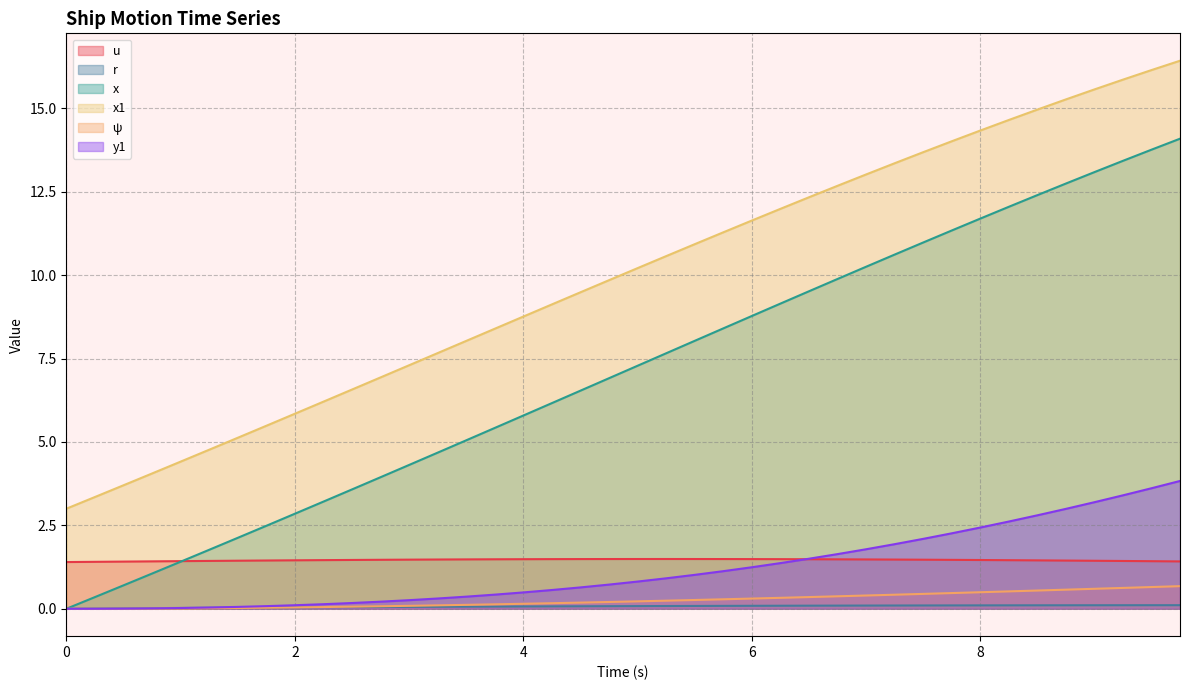

Reading right to left, extract all data points from this chart.

u: 1.4	1.4	1.4	1.4	1.4	1.5	1.5	1.5	1.5	1.5	1.5	1.5	1.5	1.5	1.5	1.5	1.5	1.5	1.5	1.5	1.5	1.5	1.5	1.5	1.5	1.5	1.5	1.5	1.5	1.5	1.5	1.5	1.4	1.4	1.4	1.4	1.4	1.4	1.4	1.4
r: 0.1	0.1	0.1	0.1	0.1	0.1	0.1	0.1	0.1	0.1	0.1	0.1	0.1	0.1	0.1	0.1	0.1	0.1	0.1	0.1	0.1	0.1	0.1	0.1	0.1	0.1	0.1	0.1	0.1	0.0	0.0	0.0	0.0	0.0	0.0	0.0	0.0	0.0	0.0	0.0
x: 14.1	13.8	13.4	13.1	12.7	12.4	12.0	11.7	11.3	11.0	10.6	10.2	9.9	9.5	9.1	8.8	8.4	8.0	7.7	7.3	6.9	6.5	6.2	5.8	5.4	5.0	4.7	4.3	3.9	3.6	3.2	2.8	2.5	2.1	1.8	1.4	1.1	0.7	0.3	0.0
x1: 16.4	16.1	15.9	15.6	15.3	15.0	14.6	14.3	14.0	13.7	13.4	13.0	12.7	12.3	12.0	11.6	11.3	10.9	10.6	10.2	9.8	9.5	9.1	8.8	8.4	8.0	7.7	7.3	6.9	6.6	6.2	5.8	5.5	5.1	4.8	4.4	4.1	3.7	3.4	3.0
ψ: 0.7	0.7	0.6	0.6	0.6	0.5	0.5	0.5	0.5	0.4	0.4	0.4	0.4	0.4	0.3	0.3	0.3	0.3	0.2	0.2	0.2	0.2	0.2	0.1	0.1	0.1	0.1	0.1	0.1	0.1	0.1	0.0	0.0	0.0	0.0	0.0	0.0	0.0	0.0	0.0
y1: 3.8	3.6	3.4	3.2	3.0	2.8	2.6	2.4	2.3	2.1	1.9	1.8	1.6	1.5	1.4	1.2	1.1	1.0	0.9	0.8	0.7	0.6	0.6	0.5	0.4	0.4	0.3	0.3	0.2	0.2	0.1	0.1	0.1	0.1	0.0	0.0	0.0	0.0	0.0	0.0